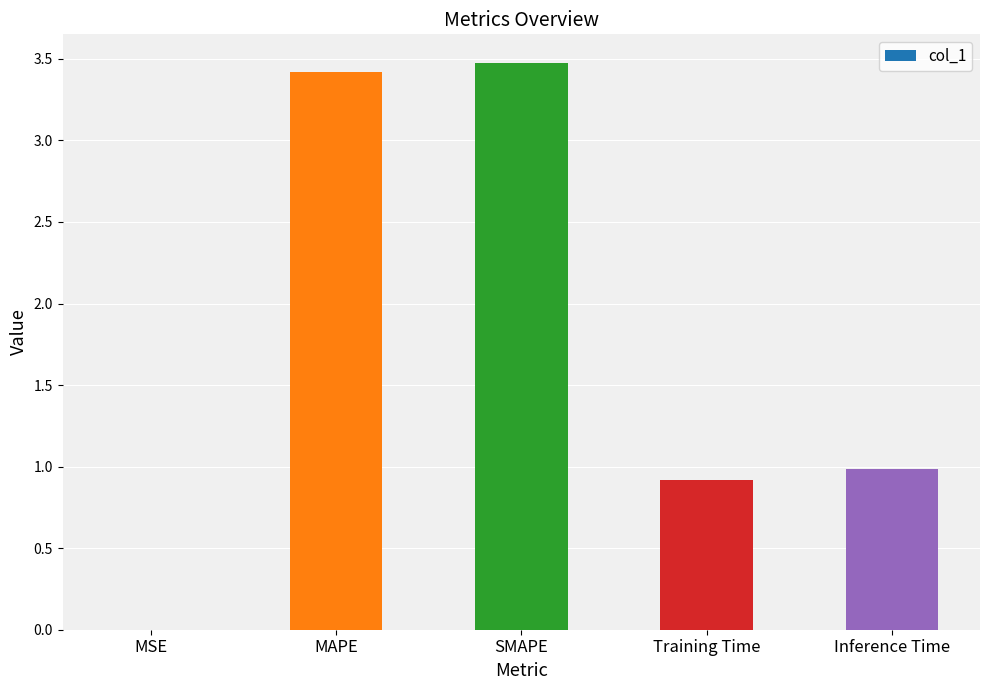

The value at MAPE is 5.4. True or false?

False